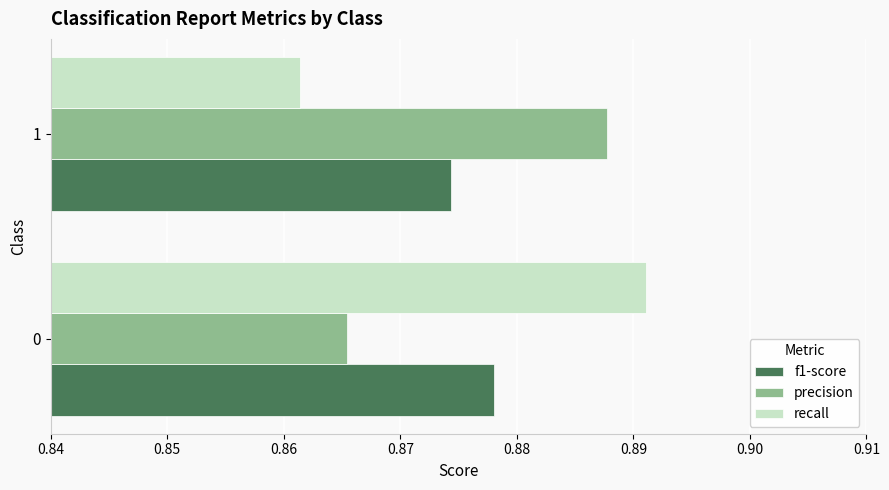

What is the sum of all precision values?

1.8